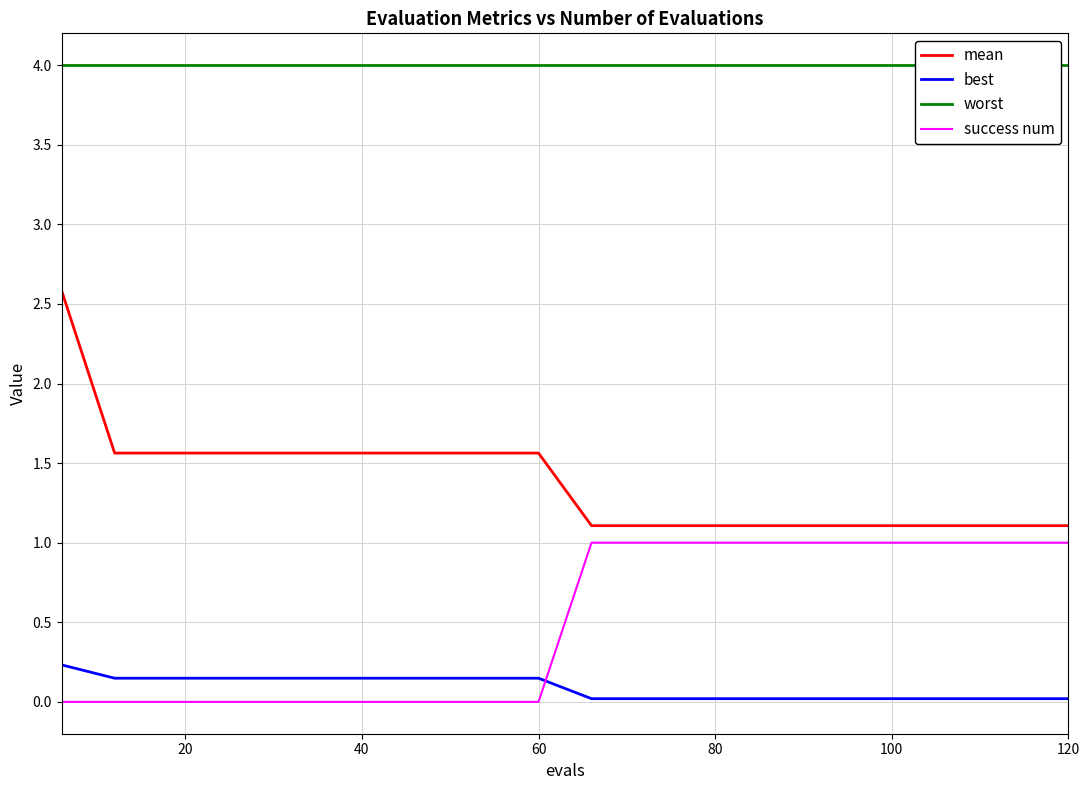

True or false: mean and success num intersect in this chart.

False